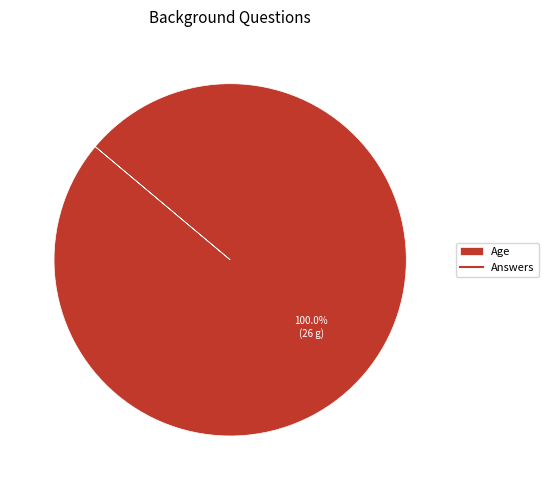

Is there any slice that represents more than half of the pie?

Yes